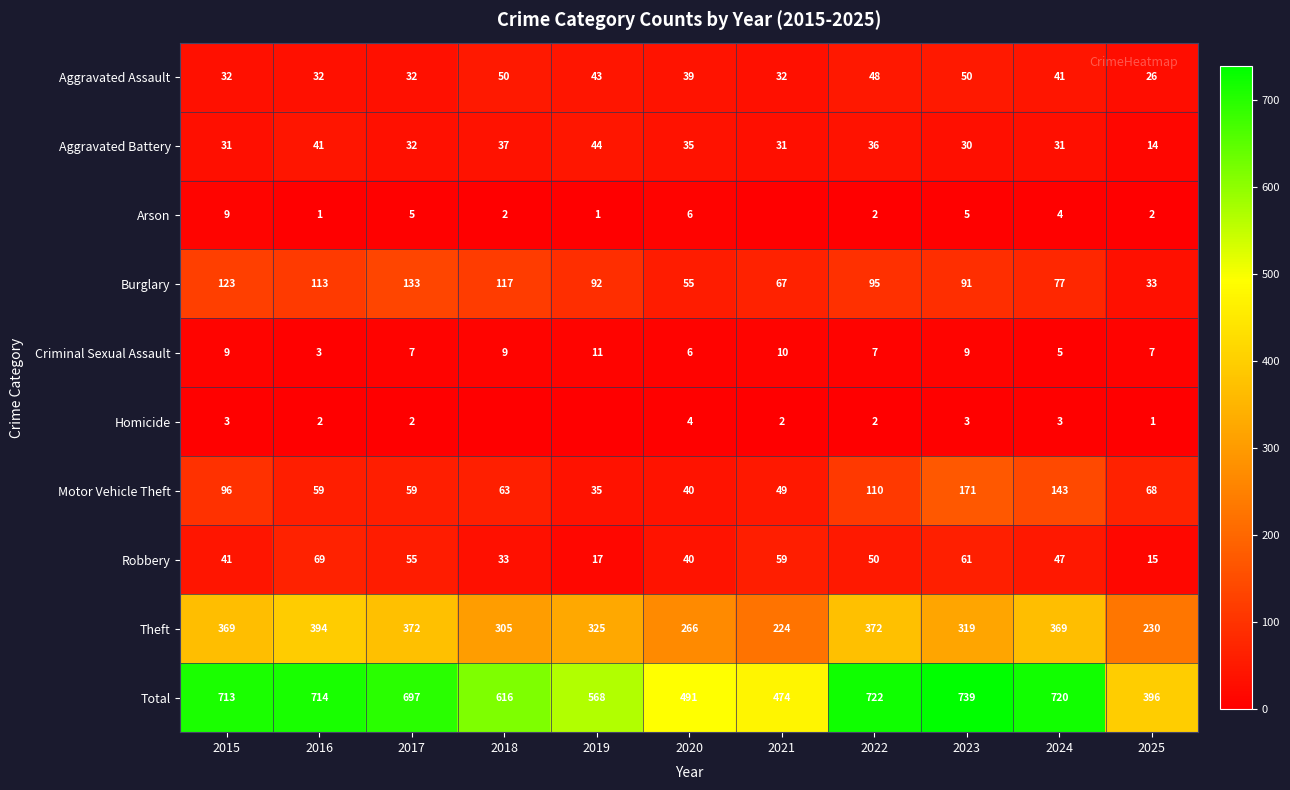

At 2025, list the series in order from largest to smallest.

Total, Theft, Motor Vehicle Theft, Burglary, Aggravated Assault, Robbery, Aggravated Battery, Criminal Sexual Assault, Arson, Homicide